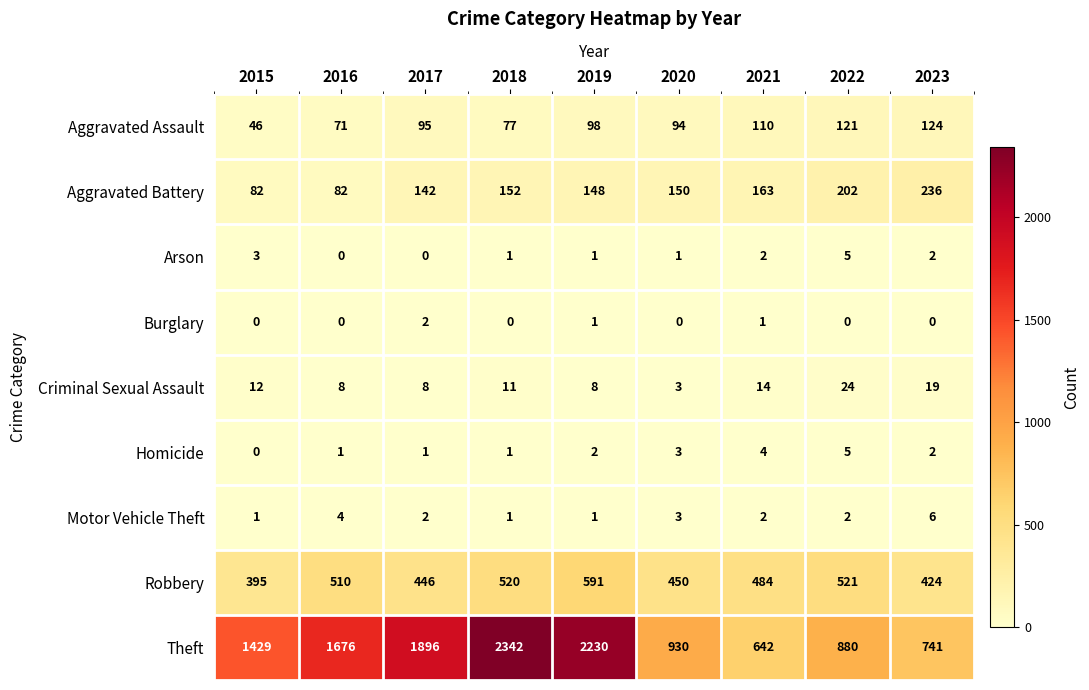

What is the sum of all Motor Vehicle Theft values?

22